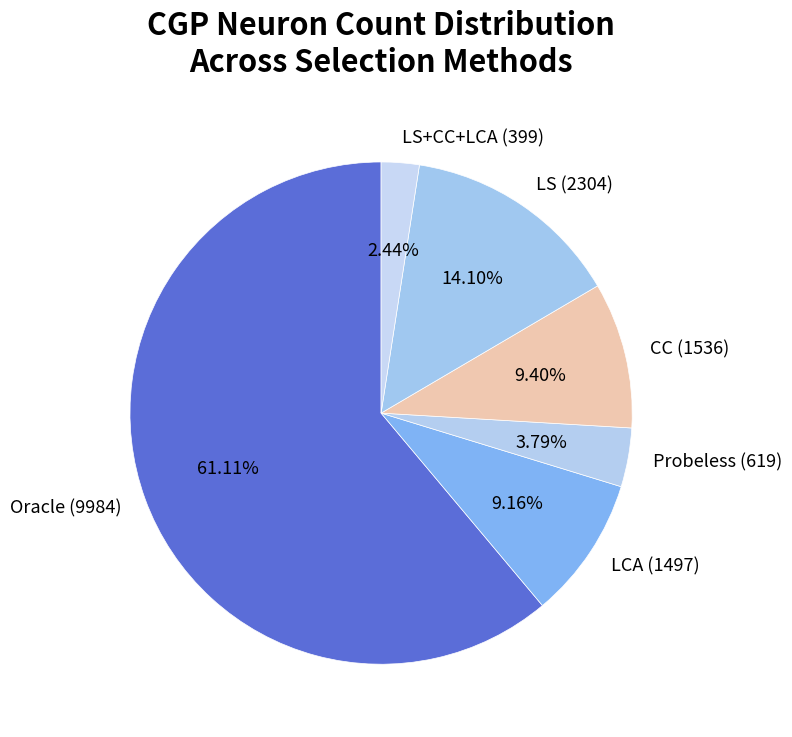

Which slice is the smallest?

LS+CC+LCA (399)